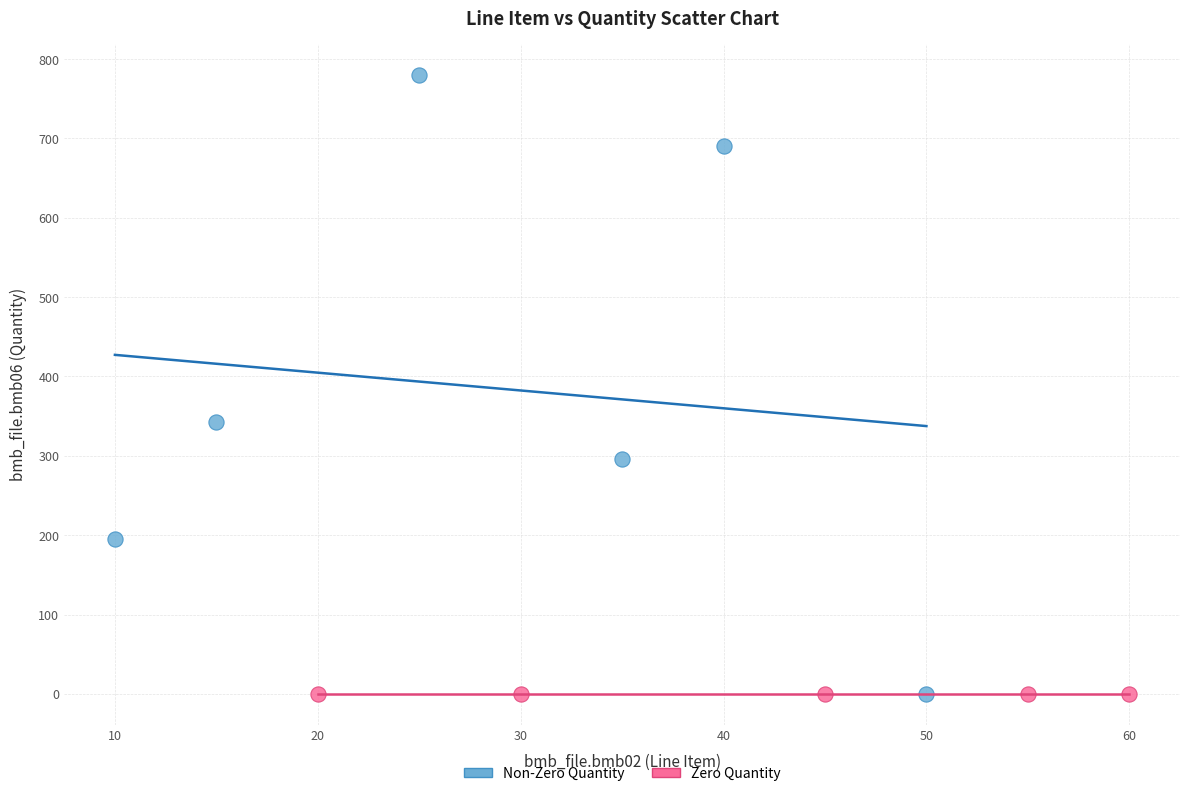

Which series reaches the maximum Y coordinate?

Non-Zero Quantity